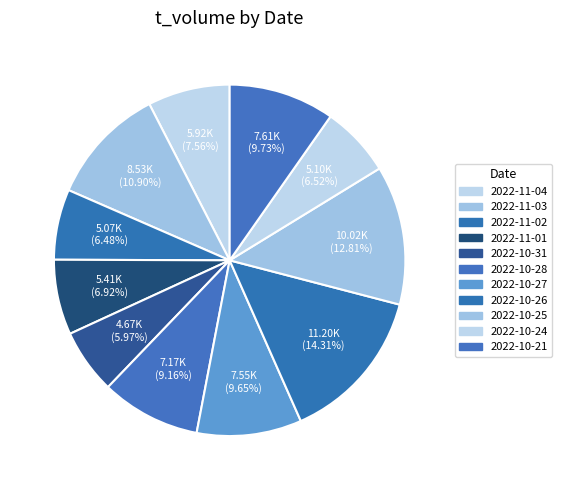

Count the number of slices in the pie.

11